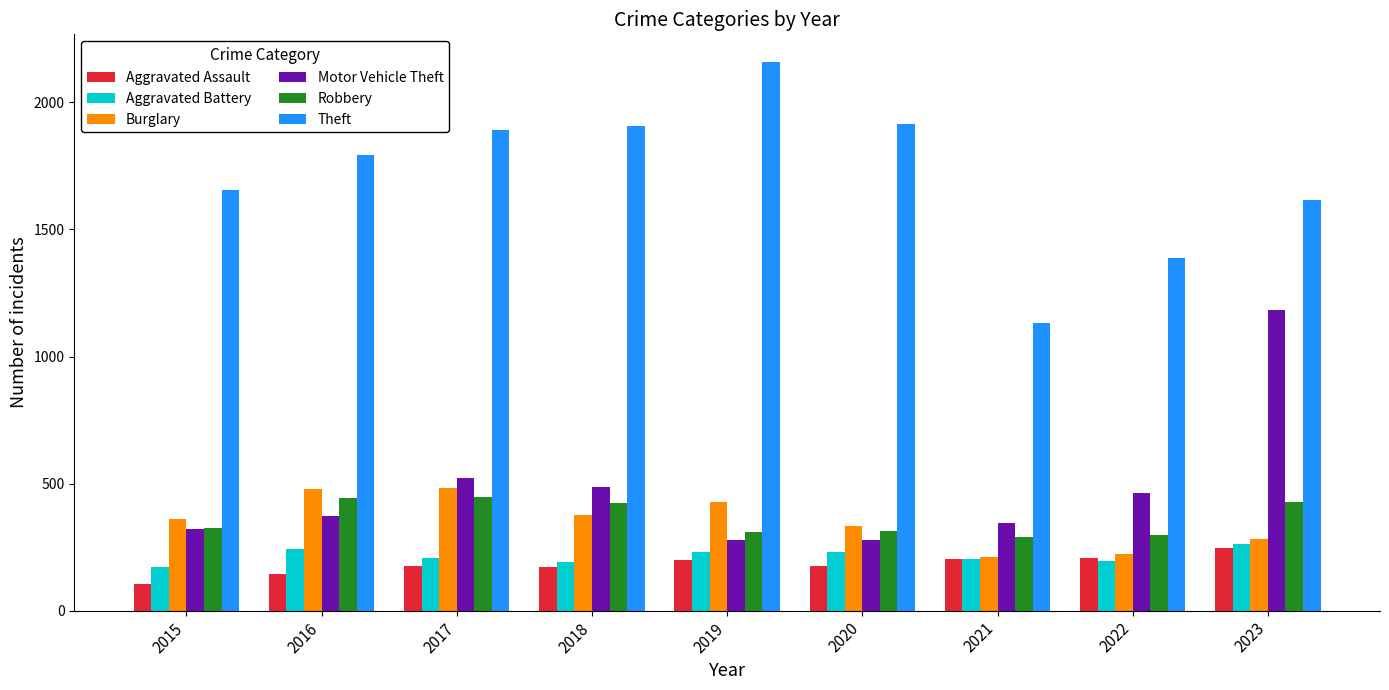

What is the difference between the highest and lowest values at 2021?

931